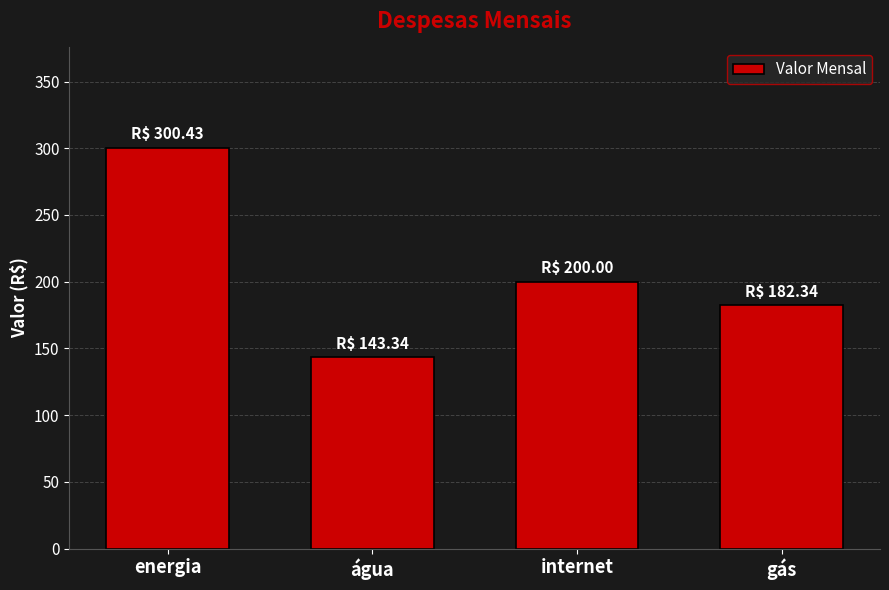

Reading right to left, what are all the values shown in this chart?

gás=182.3	internet=200.0	água=143.3	energia=300.4